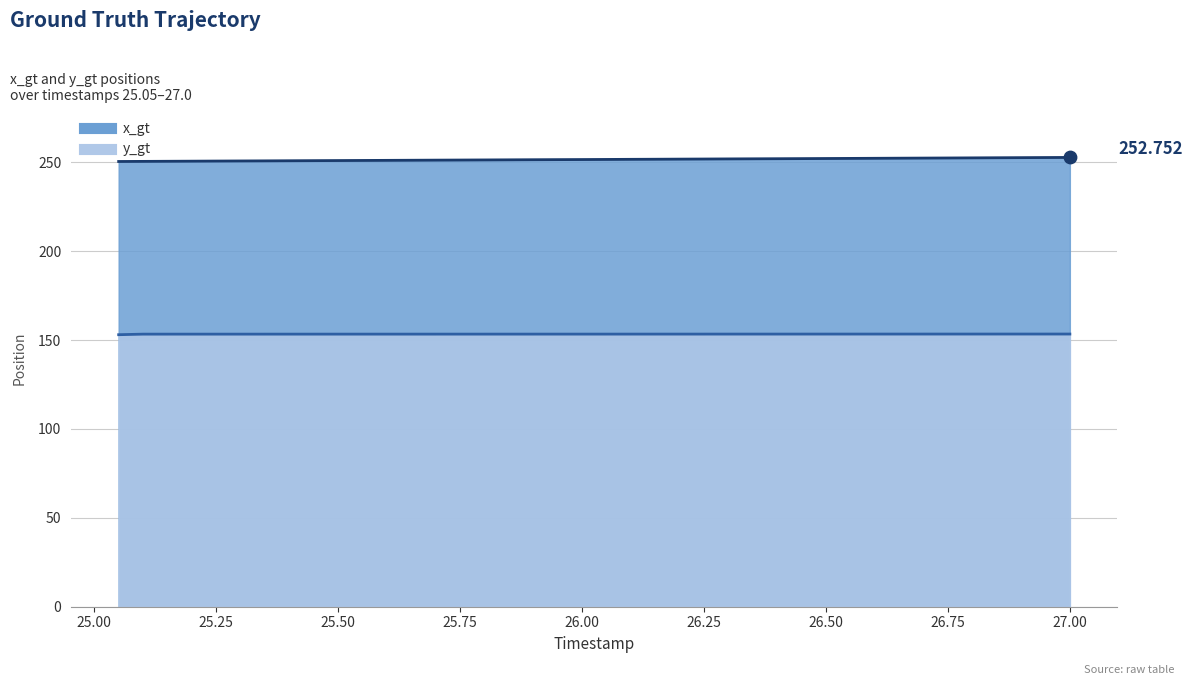

At which category is the sum across all series the highest?

27.0